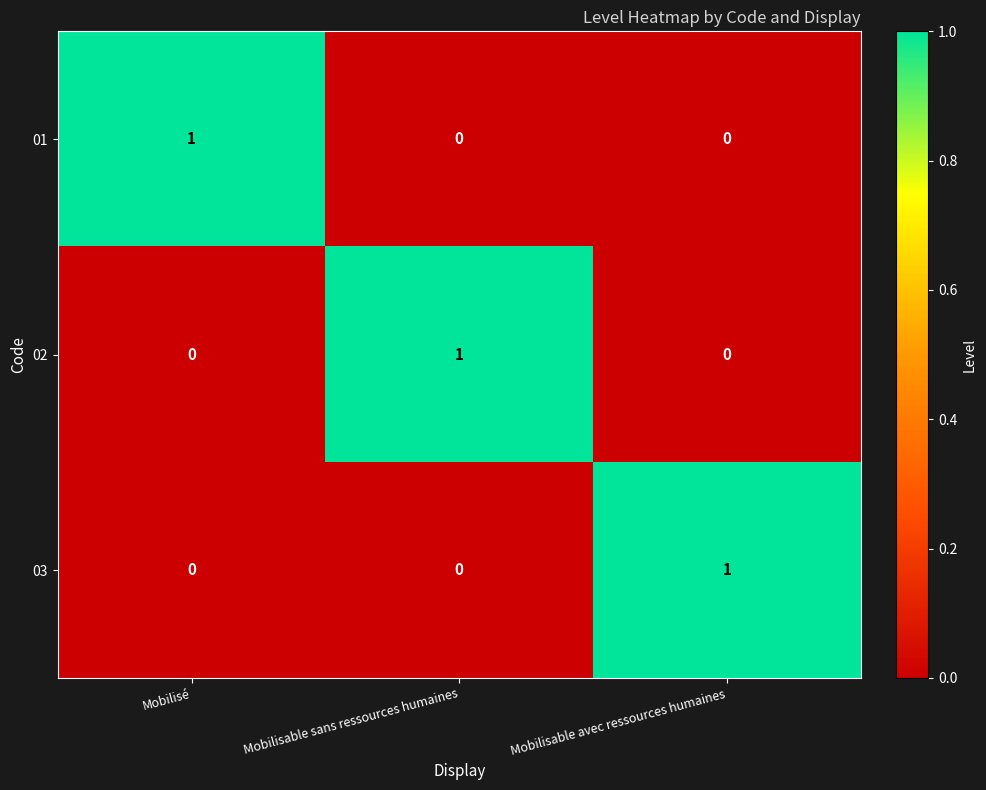

Which category has the highest value in the 03 series?

Mobilisable avec ressources humaines